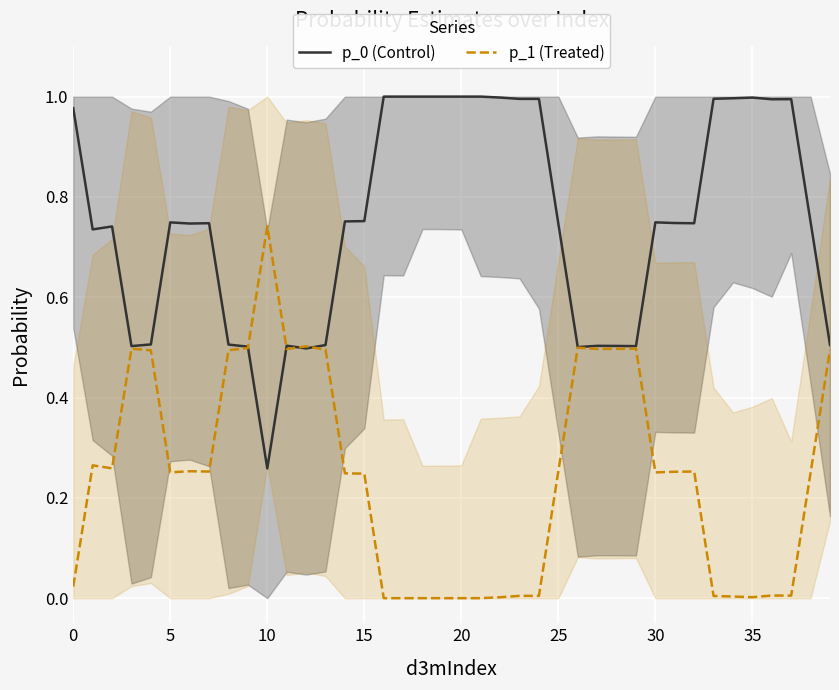

Which series has the largest range (max minus min)?

p_0 (Control)